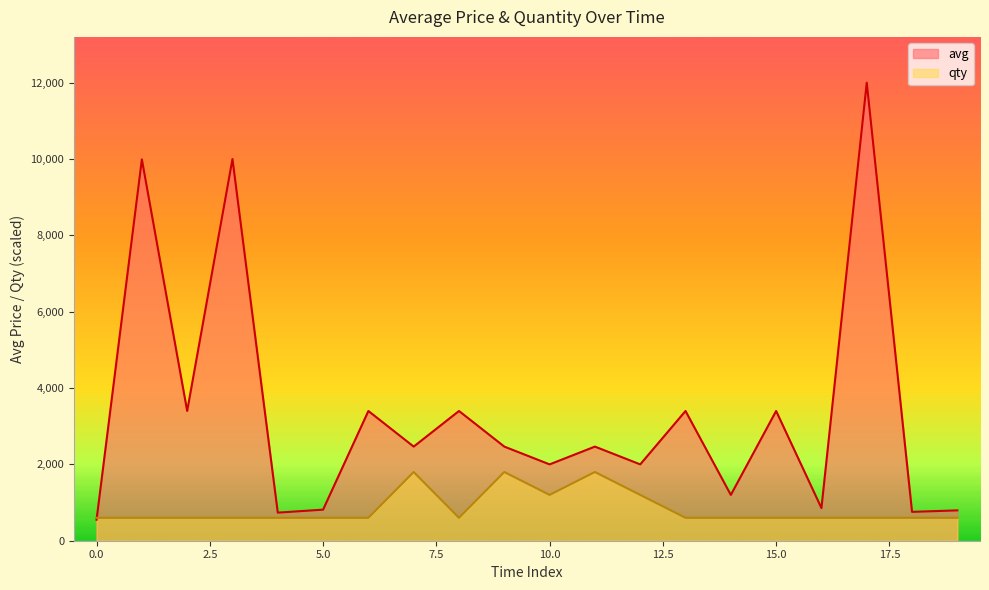

Reading right to left, extract all data points from this chart.

avg: 795	756	12000	856	3399	1200	3399	2000	2466	2000	2466	3399	2466	3399	814	736	10000	3400	9990	550
qty: 600	600	600	600	600	600	600	1200	1800	1200	1800	600	1800	600	600	600	600	600	600	600